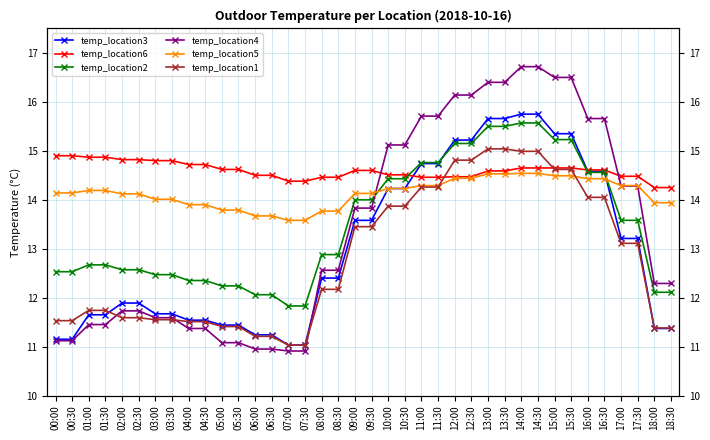

How many data points does each series have?

38